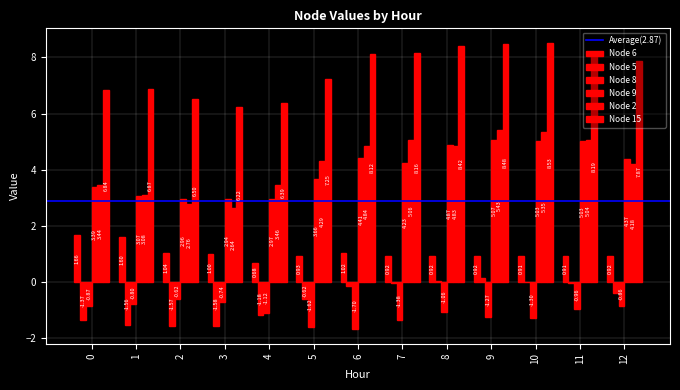

Between 6 and 5, which is larger?

6